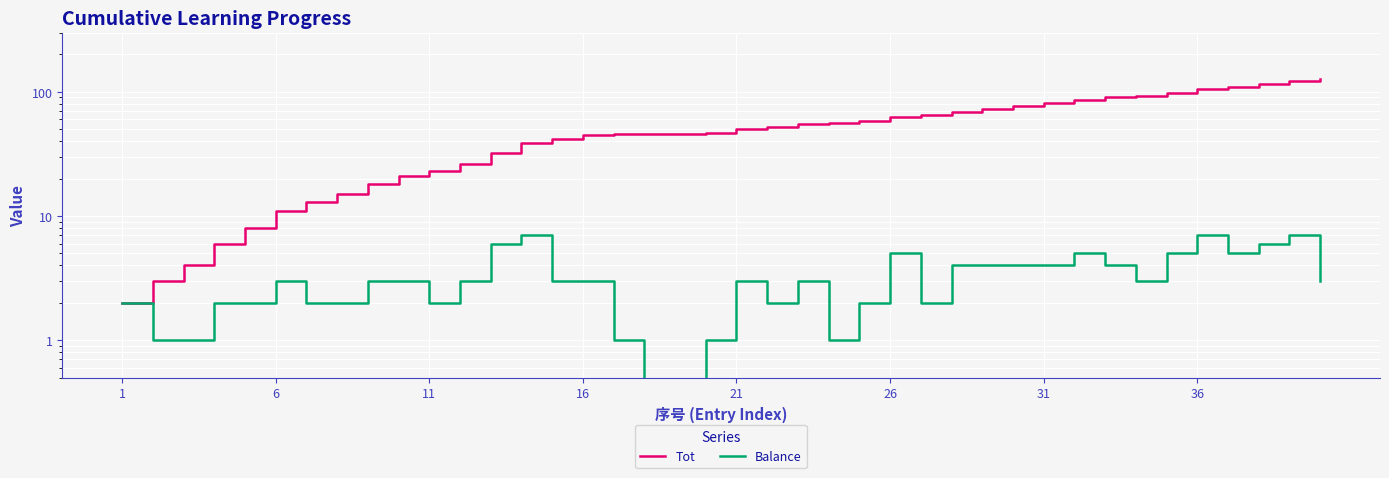

True or false: Tot has more than 0 points higher than both neighbors.

False